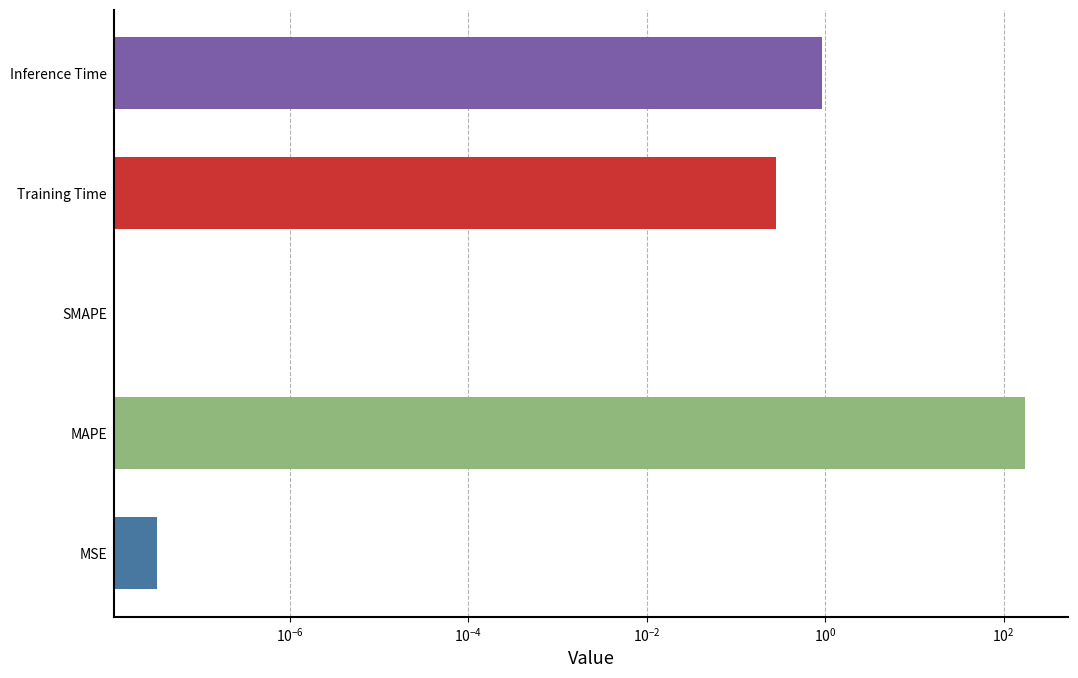

Does the chart contain stacked bars?

No